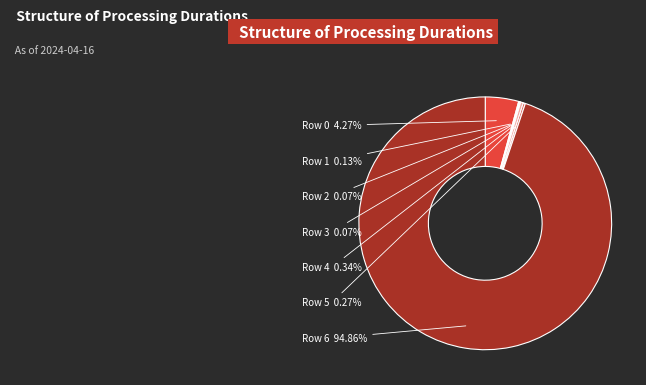

Rank the categories by value from highest to lowest.

Row 6, Row 0, Row 4, Row 5, Row 1, Row 2, Row 3